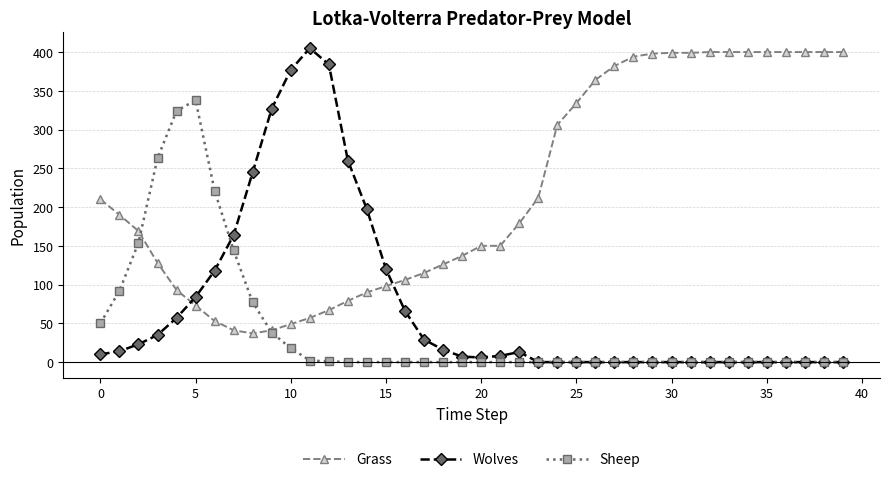

True or false: Wolves has more than 1 interior local peaks.

True